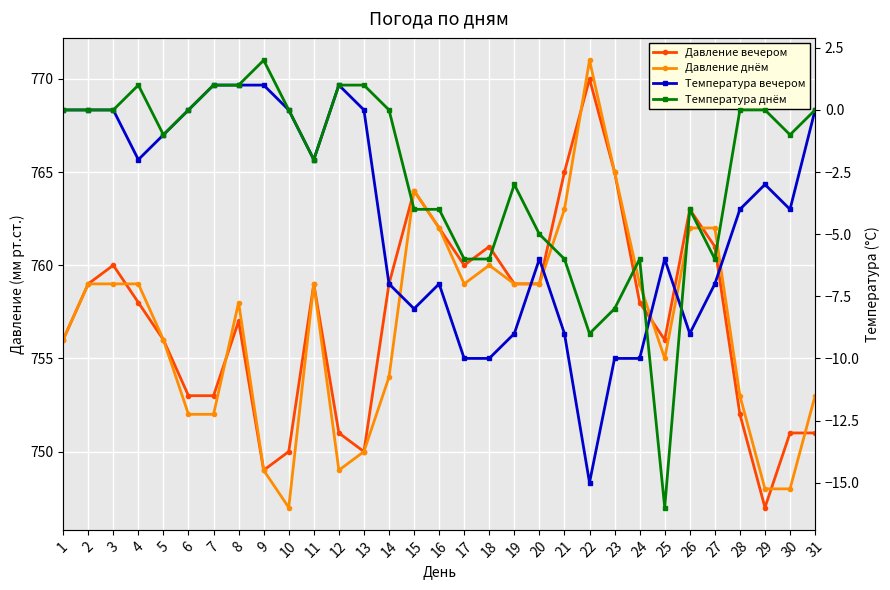

Reading left to right, what are all the values shown in this chart?

Давление вечером: 1=756	2=759	3=760	4=758	5=756	6=753	7=753	8=757	9=749	10=750	11=759	12=751	13=750	14=759	15=764	16=762	17=760	18=761	19=759	20=759	21=765	22=770	23=765	24=758	25=756	26=763	27=761	28=752	29=747	30=751	31=751
Давление днём: 1=756	2=759	3=759	4=759	5=756	6=752	7=752	8=758	9=749	10=747	11=759	12=749	13=750	14=754	15=764	16=762	17=759	18=760	19=759	20=759	21=763	22=771	23=765	24=759	25=755	26=762	27=762	28=753	29=748	30=748	31=753
Температура вечером: 1=0	2=0	3=0	4=-2	5=-1	6=0	7=1	8=1	9=1	10=0	11=-2	12=1	13=0	14=-7	15=-8	16=-7	17=-10	18=-10	19=-9	20=-6	21=-9	22=-15	23=-10	24=-10	25=-6	26=-9	27=-7	28=-4	29=-3	30=-4	31=0
Температура днём: 1=0	2=0	3=0	4=1	5=-1	6=0	7=1	8=1	9=2	10=0	11=-2	12=1	13=1	14=0	15=-4	16=-4	17=-6	18=-6	19=-3	20=-5	21=-6	22=-9	23=-8	24=-6	25=-16	26=-4	27=-6	28=0	29=0	30=-1	31=0